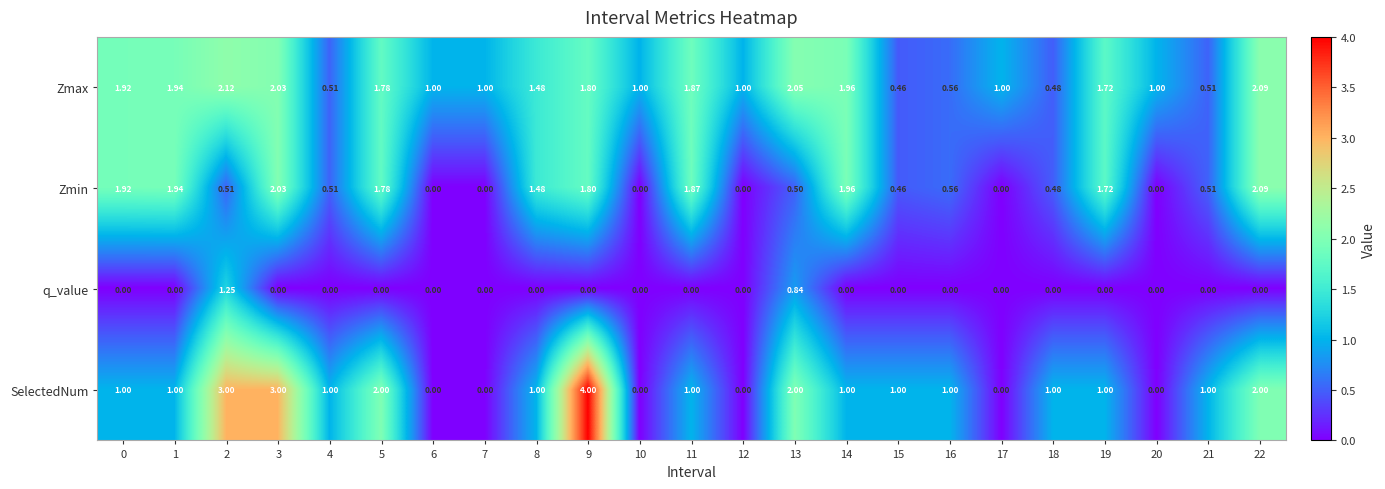

What is the difference between the highest and lowest values at 15?

1.0